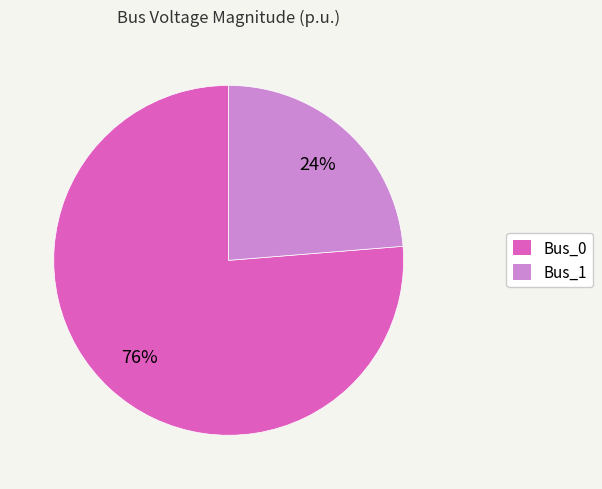

To the nearest percent, what is the average slice percentage?

50%